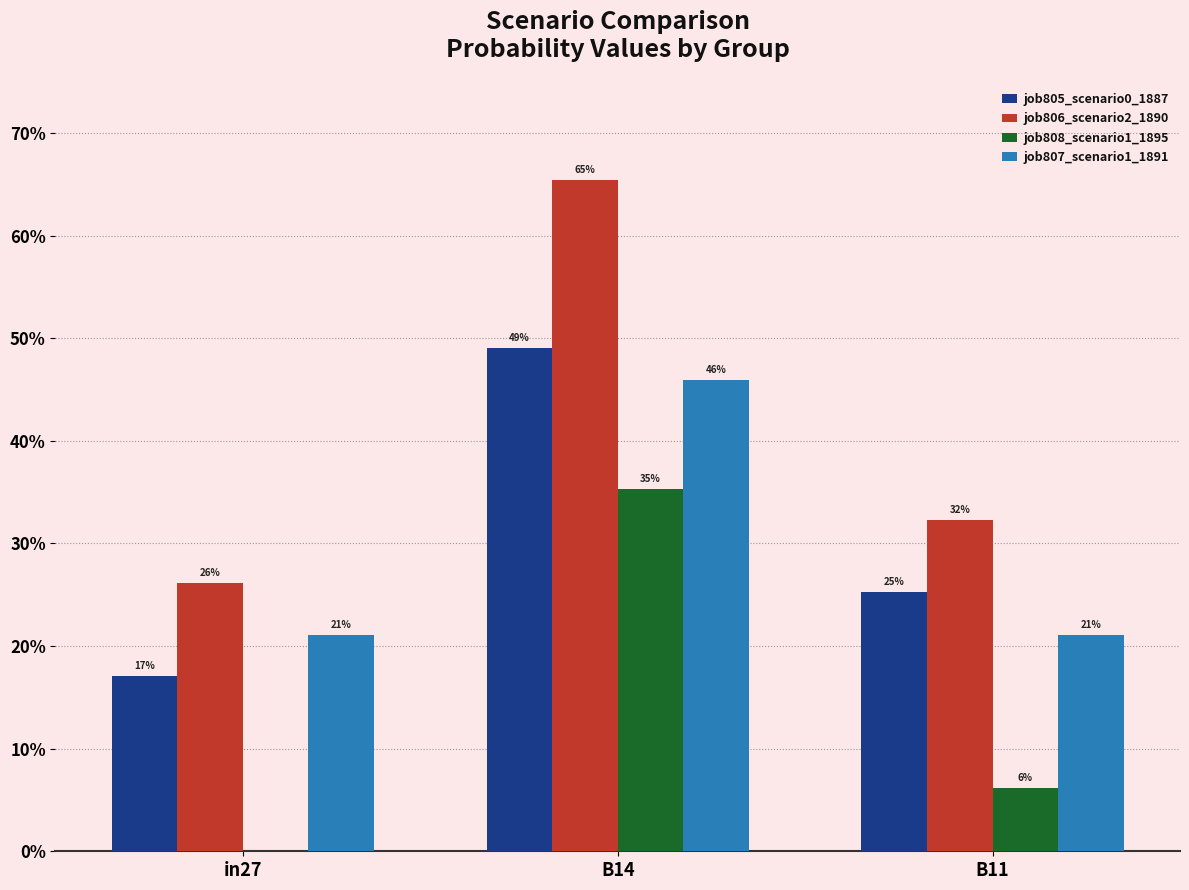

Read the job808_scenario1_1895 value at B11.

0.1